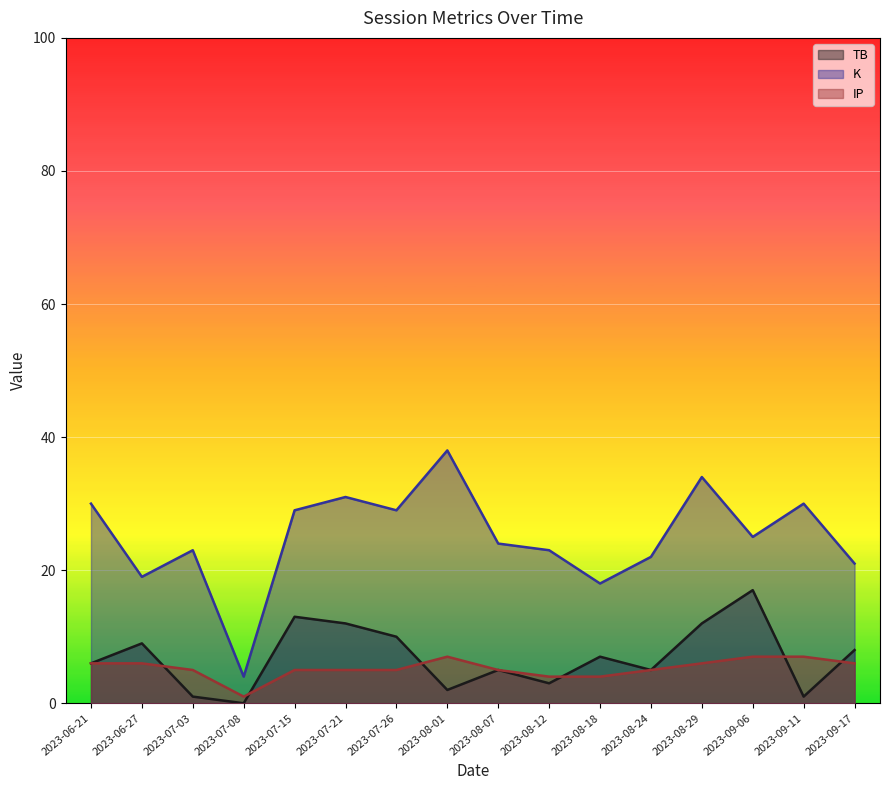

True or false: K has more than 0 points higher than both neighbors.

True